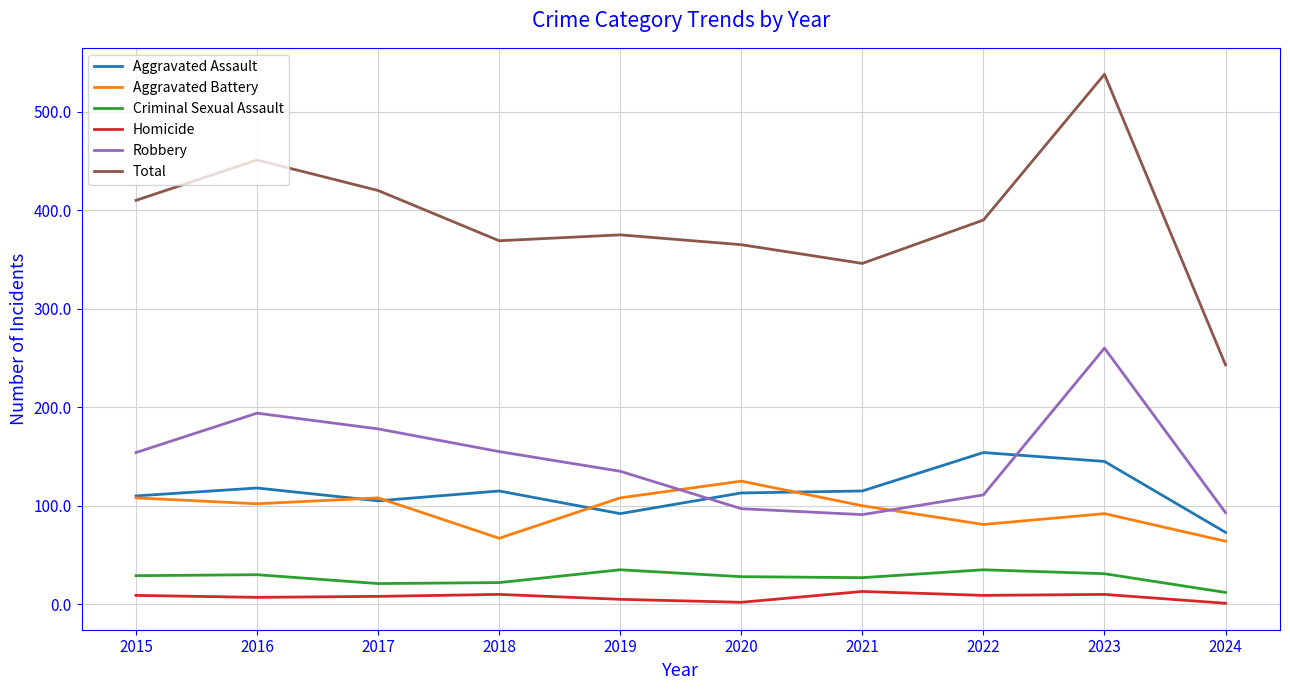

Between 2019 and 2023, which series saw the biggest shift?

Total